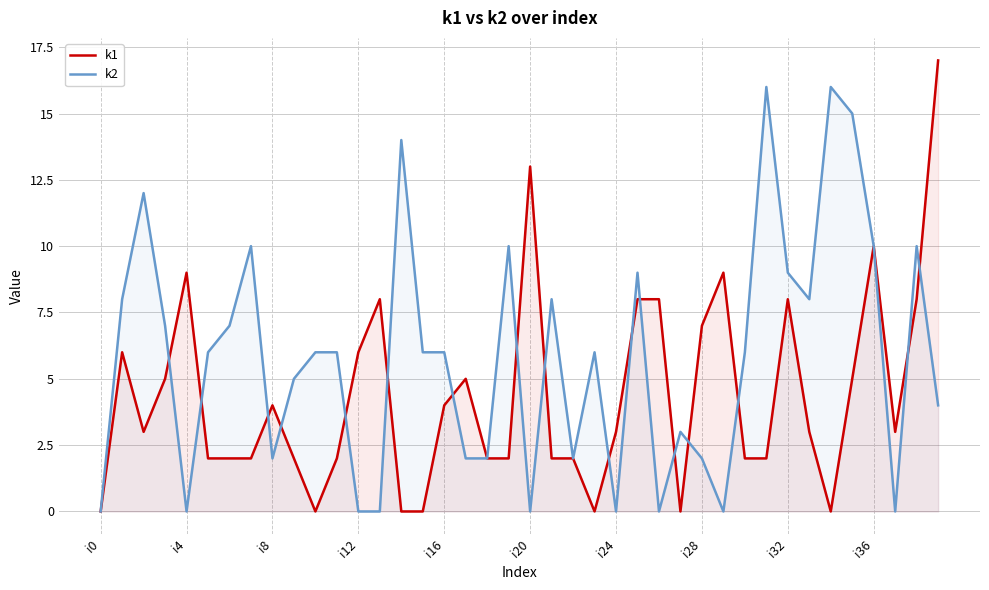

The k1 series shows 1 at 30. True or false?

False